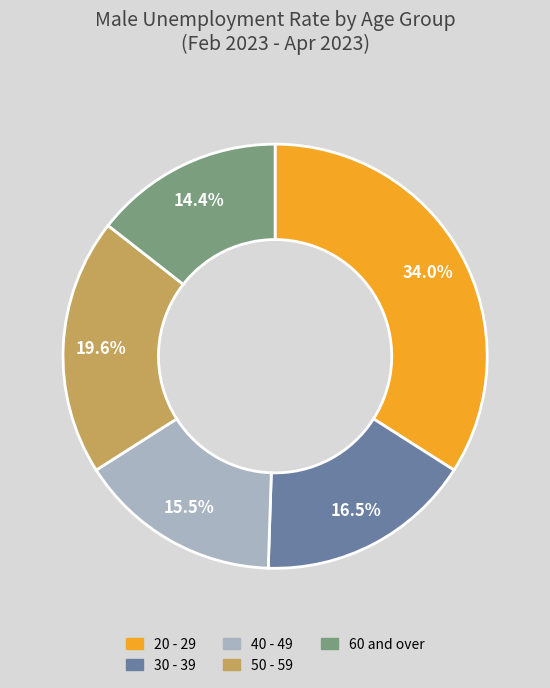

How much of the chart is everything except 50 - 59?

80.4%